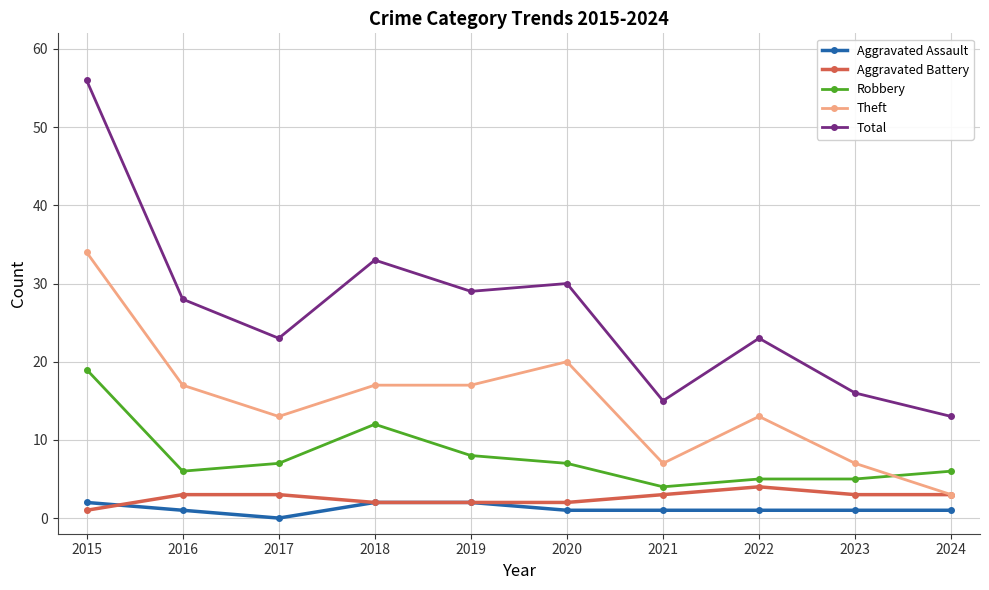

What is the value of the Robbery point at the 9th from the left?

5